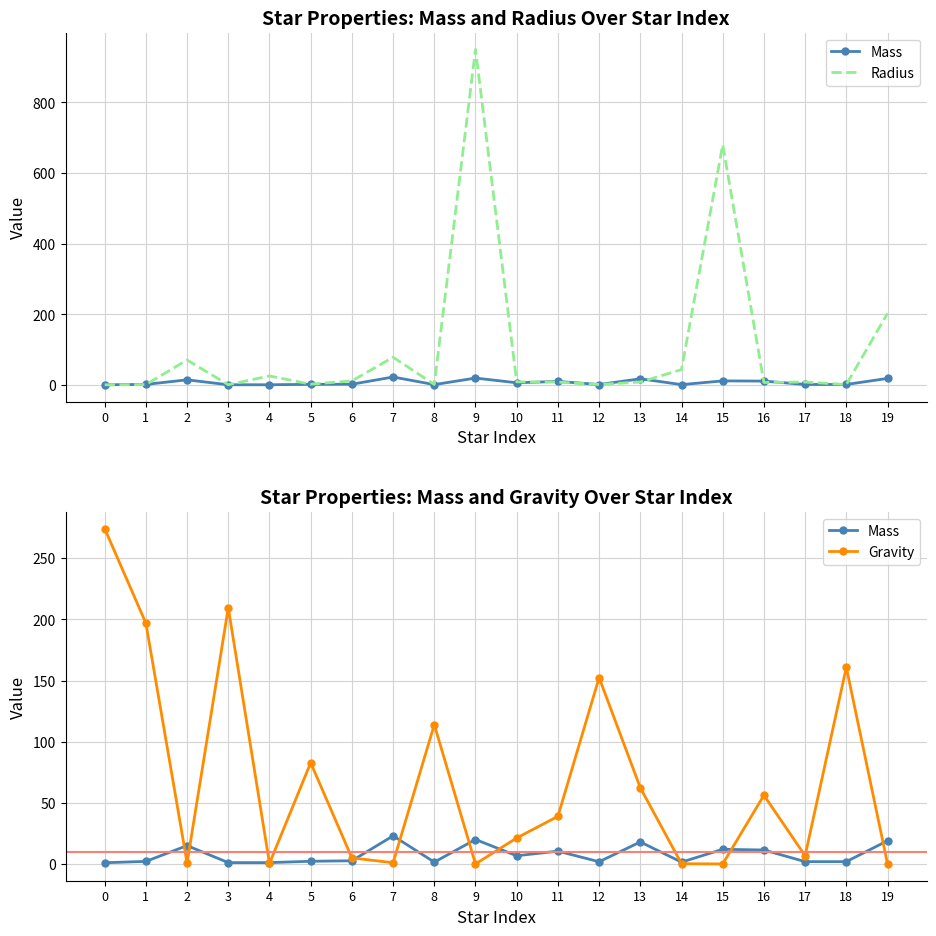

List the series in order of their peak value, highest first.

Radius, Gravity, Mass